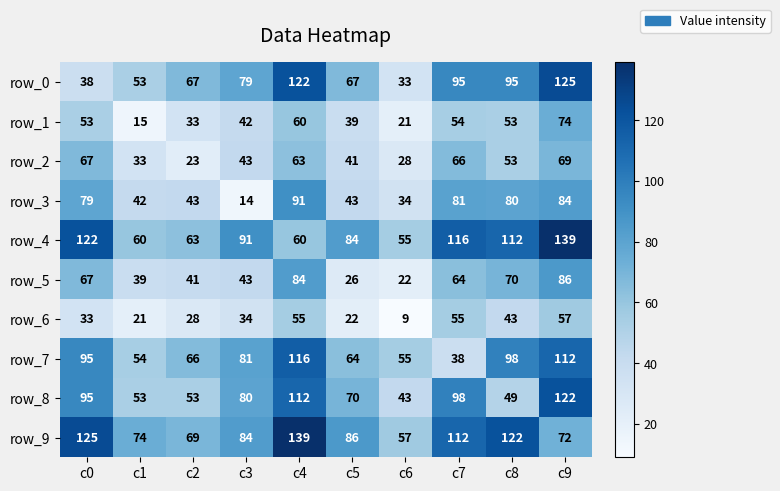

What is the difference between the maximum and second lowest values in the row_8 series?

73